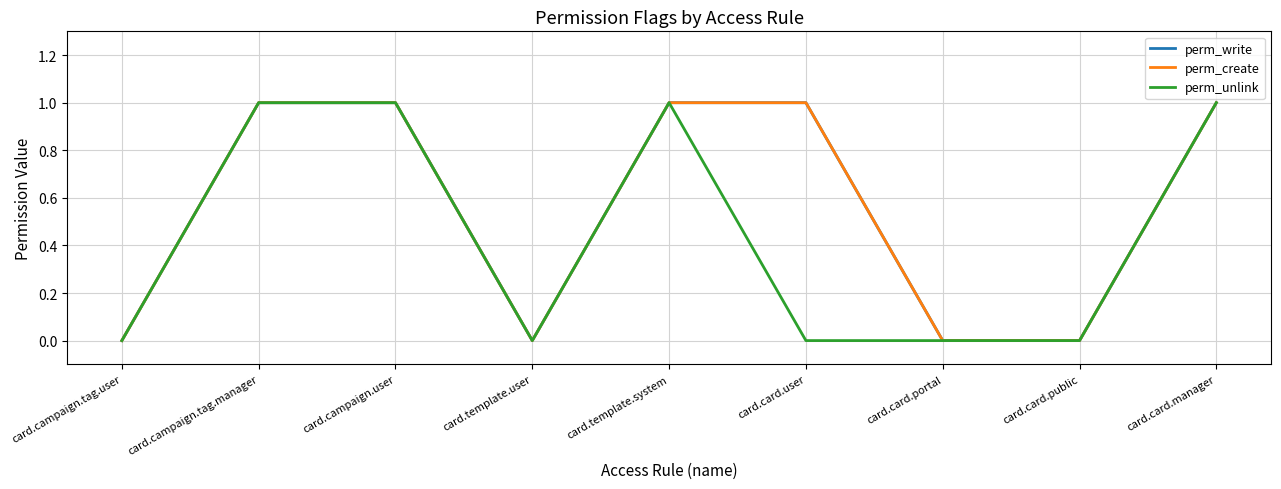

The value of perm_write at card.template.system is 0. True or false?

False